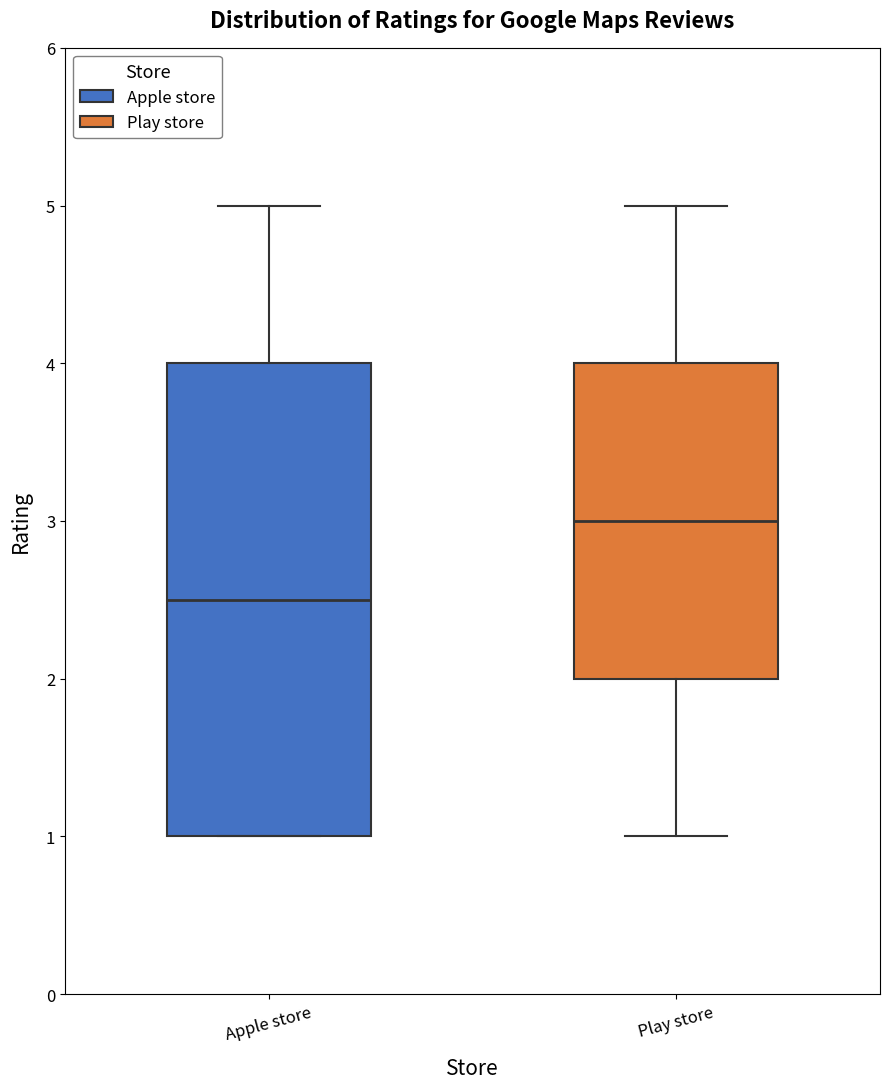

Which box's median line is the highest?

Play store